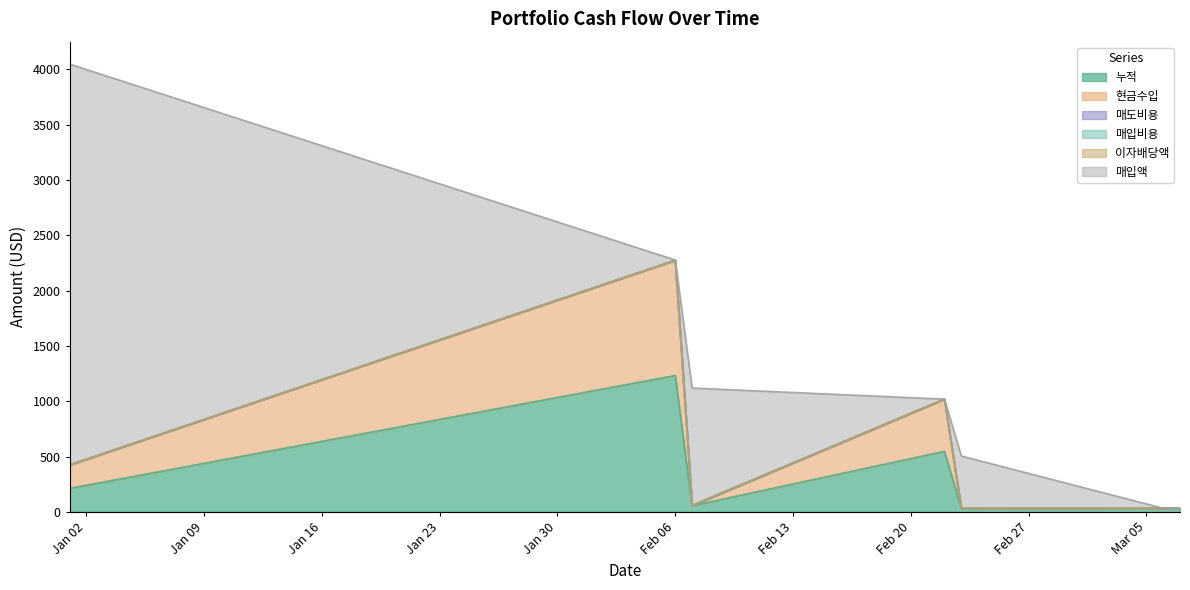

How many series are shown in this chart?

6